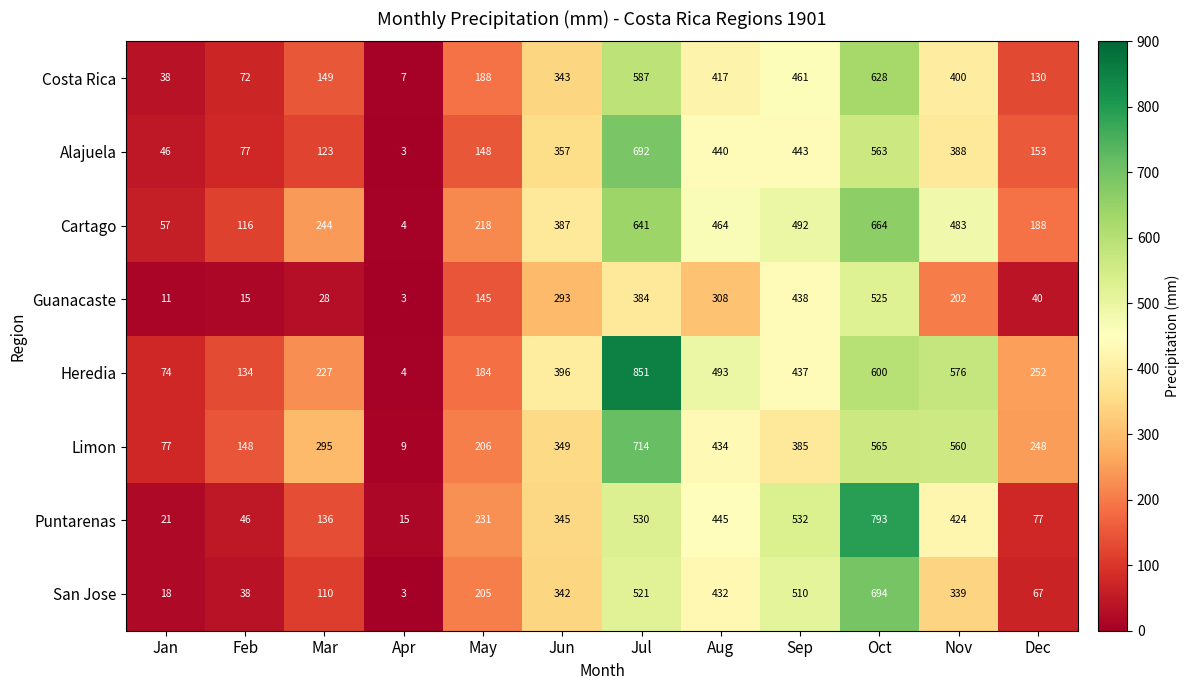

What is the sum of all Alajuela values?

3433